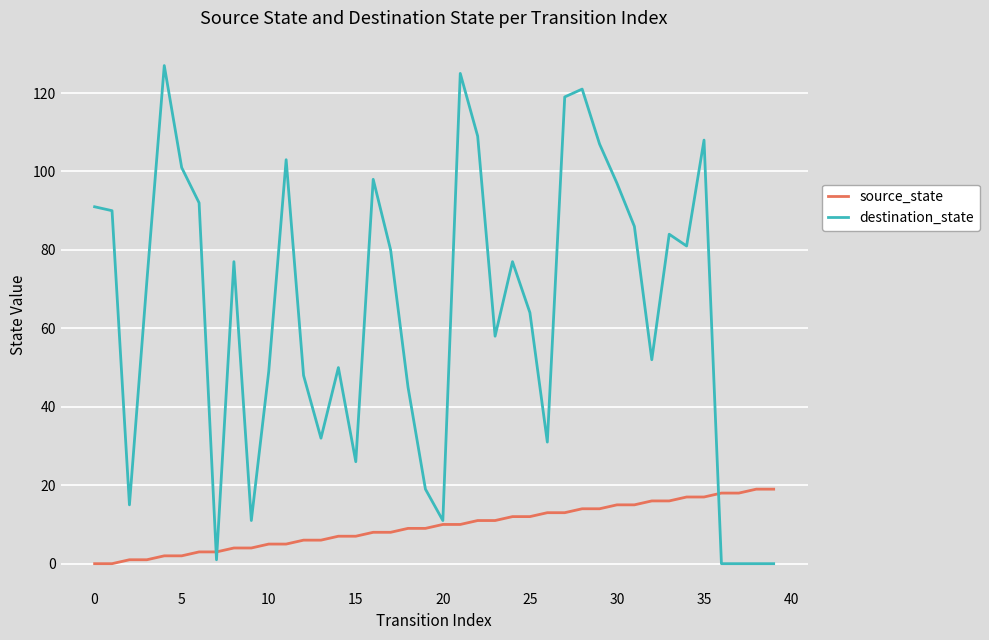

Which series has the largest total across all categories?

destination_state